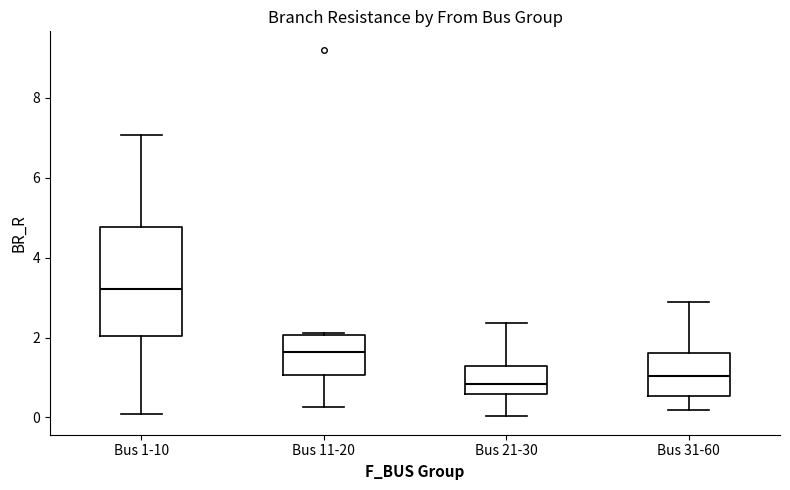

Reading left to right, transcribe this box plot: for each box, give where its median line is, the range the box spans, and where its two whiskers end, as read against the y-axis. The values are not printed on the chart, so give them approximately, as read against the axis.

Bus 1-10: median 3.2, box 2.0 to 4.8, whiskers 0.0 to 7.0
Bus 11-20: median 1.6, box 1.0 to 2.0, whiskers 0.2 to 2.2
Bus 21-30: median 0.8, box 0.6 to 1.2, whiskers 0.0 to 2.4
Bus 31-60: median 1.0, box 0.6 to 1.6, whiskers 0.2 to 2.8